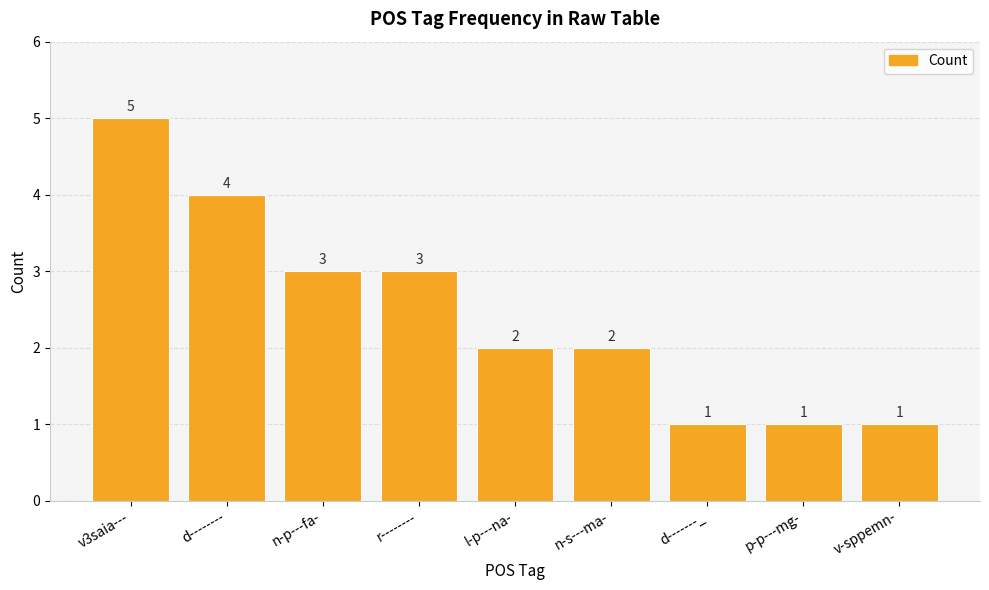

At which category does the chart reach its peak across all series?

v3saia---